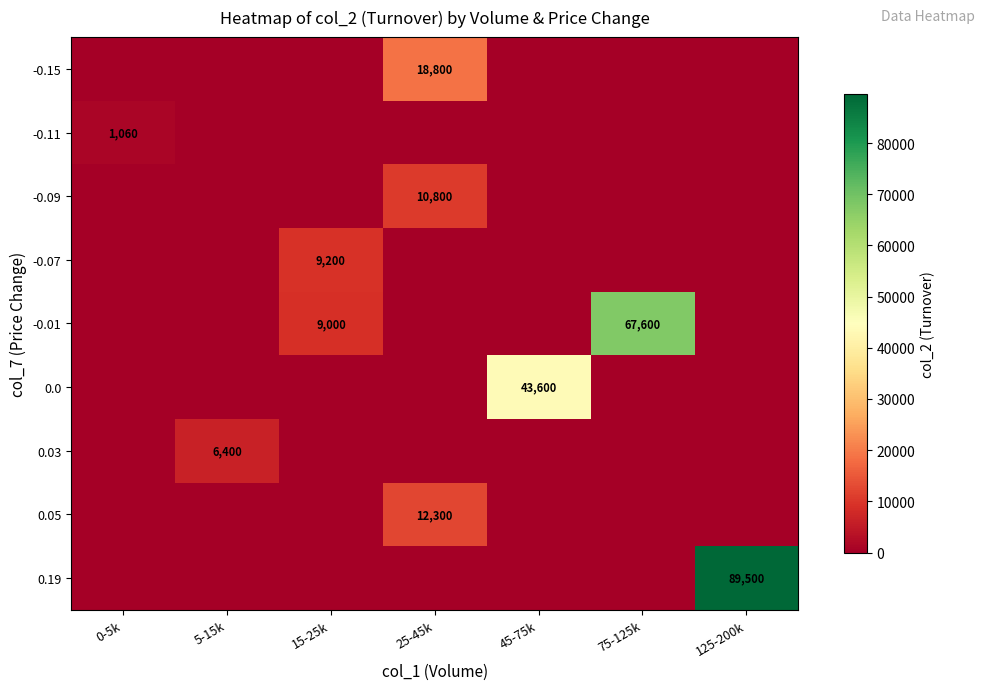

What is the total value across all series at 125-200k?

89500